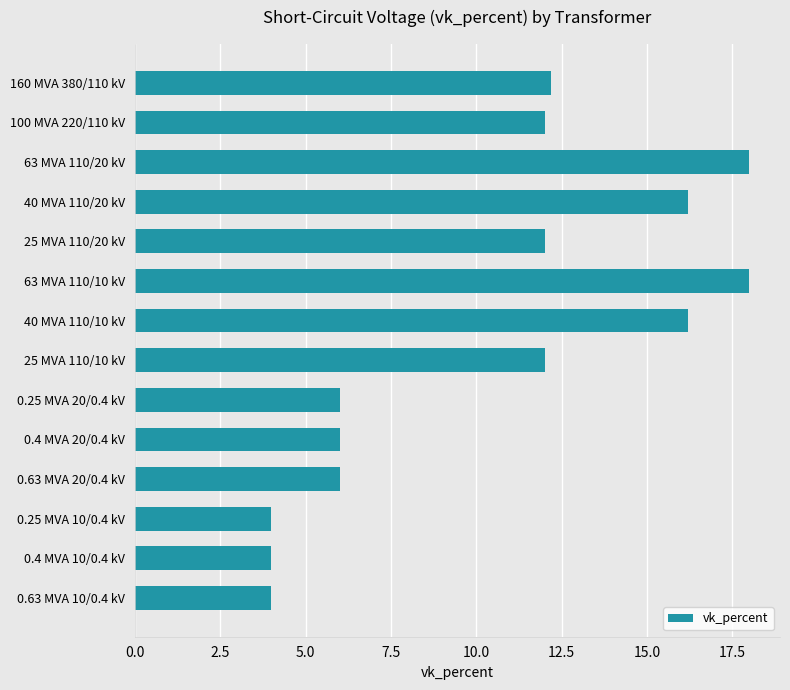

What is the value of the 2nd bar from the top?

12.0